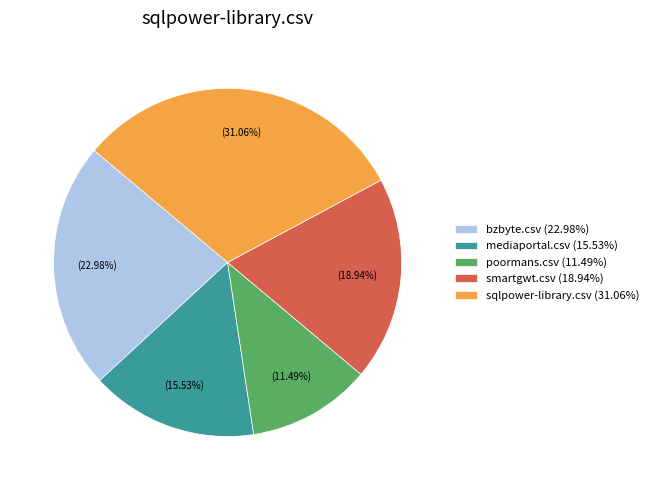

How many segments does this pie chart have?

5